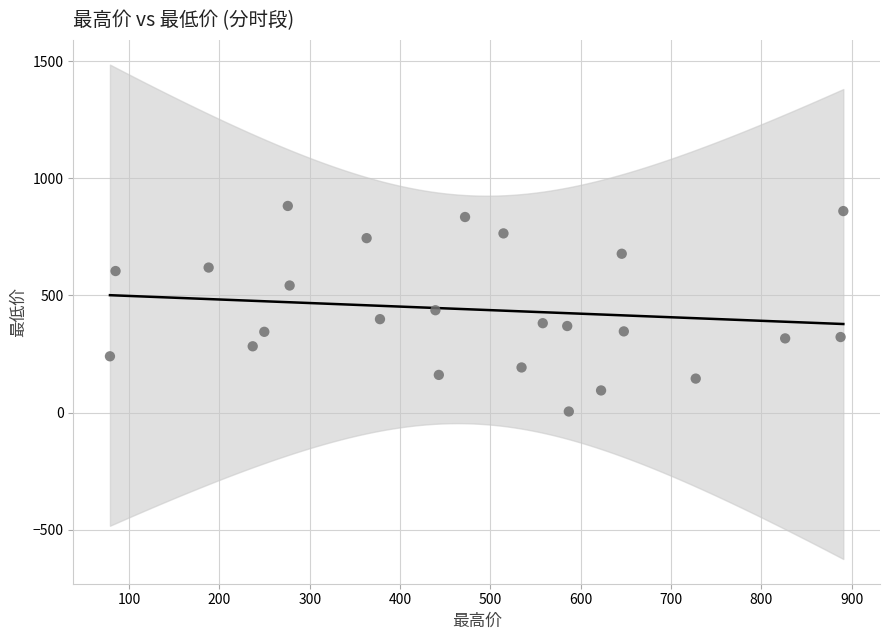

What is the range of X values (max minus min)?

812.0